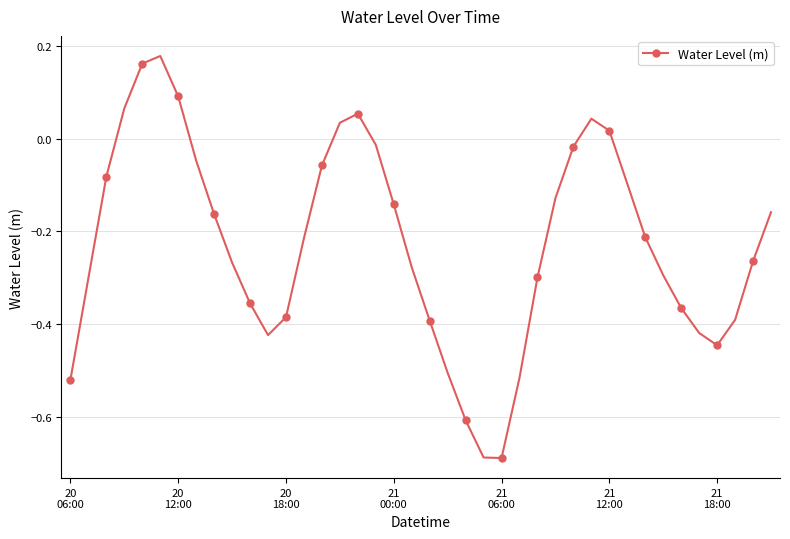

How many points are higher than both their immediate neighbors (excluding endpoints)?

3